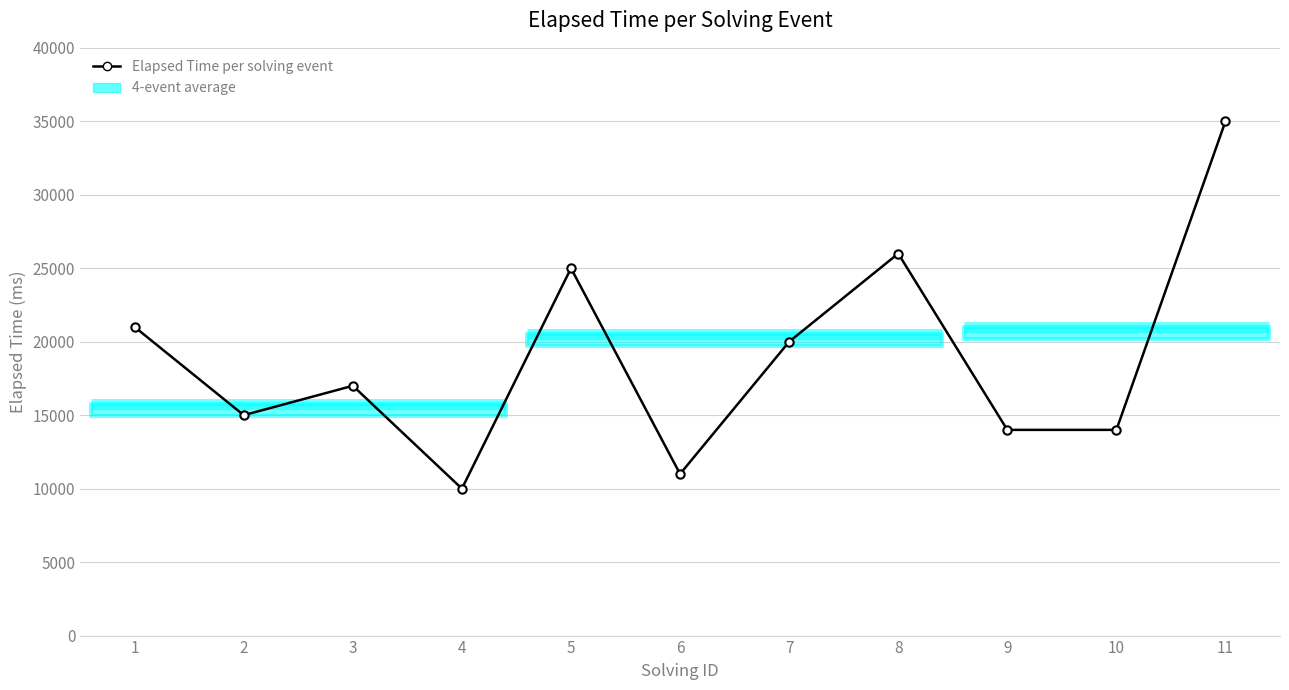

Reading left to right, extract all data points from this chart.

1=21000	2=15000	3=17000	4=10000	5=25000	6=11000	7=20000	8=26000	9=14000	10=14000	11=35000